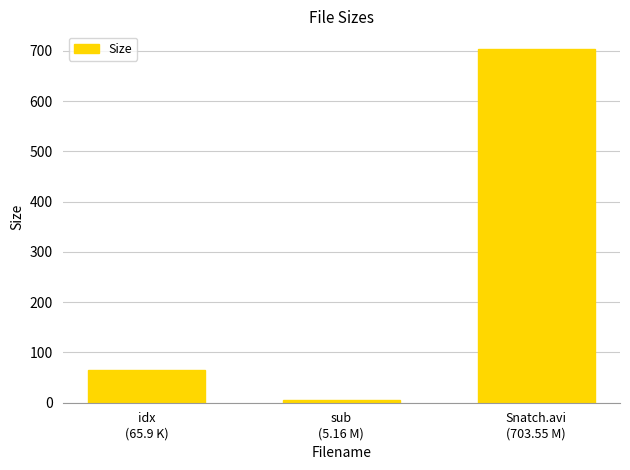

Does the chart contain any negative values?

No